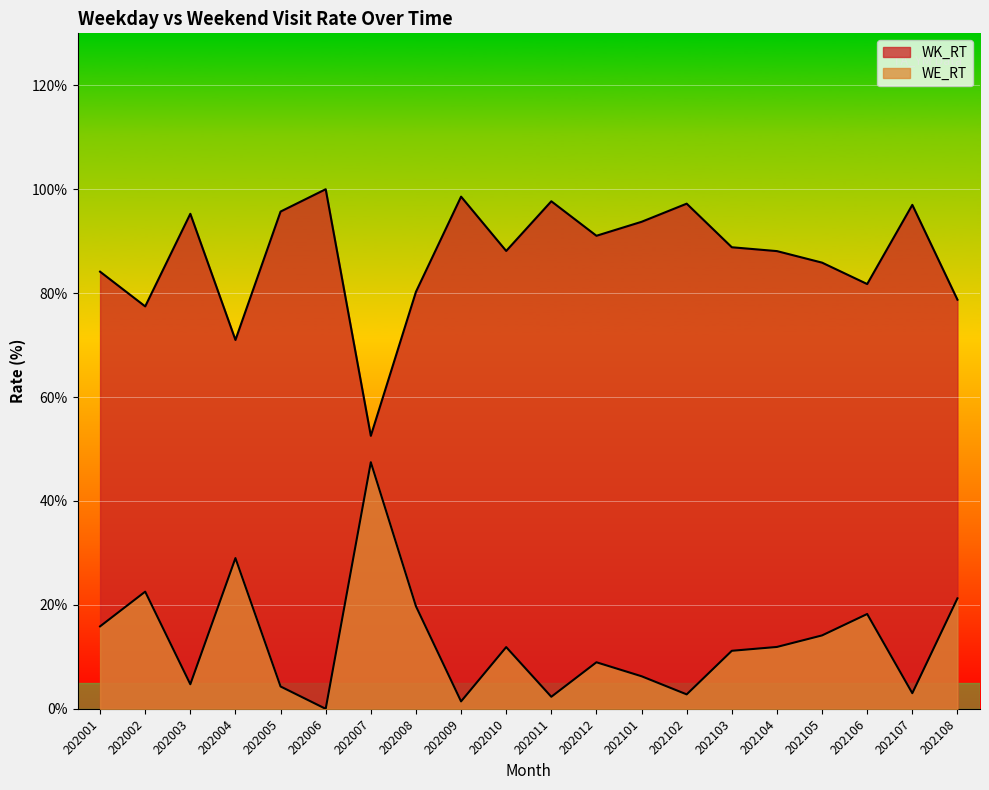

What is the difference between the maximum and minimum values in the WK_RT series?

47.5